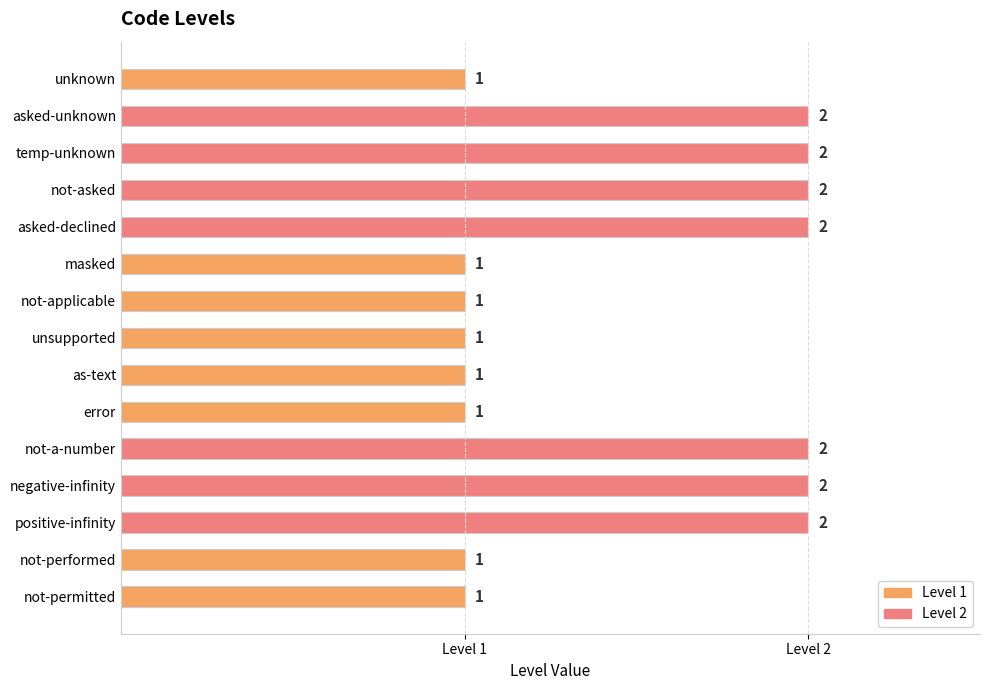

Which has a higher value, not-a-number or as-text?

not-a-number